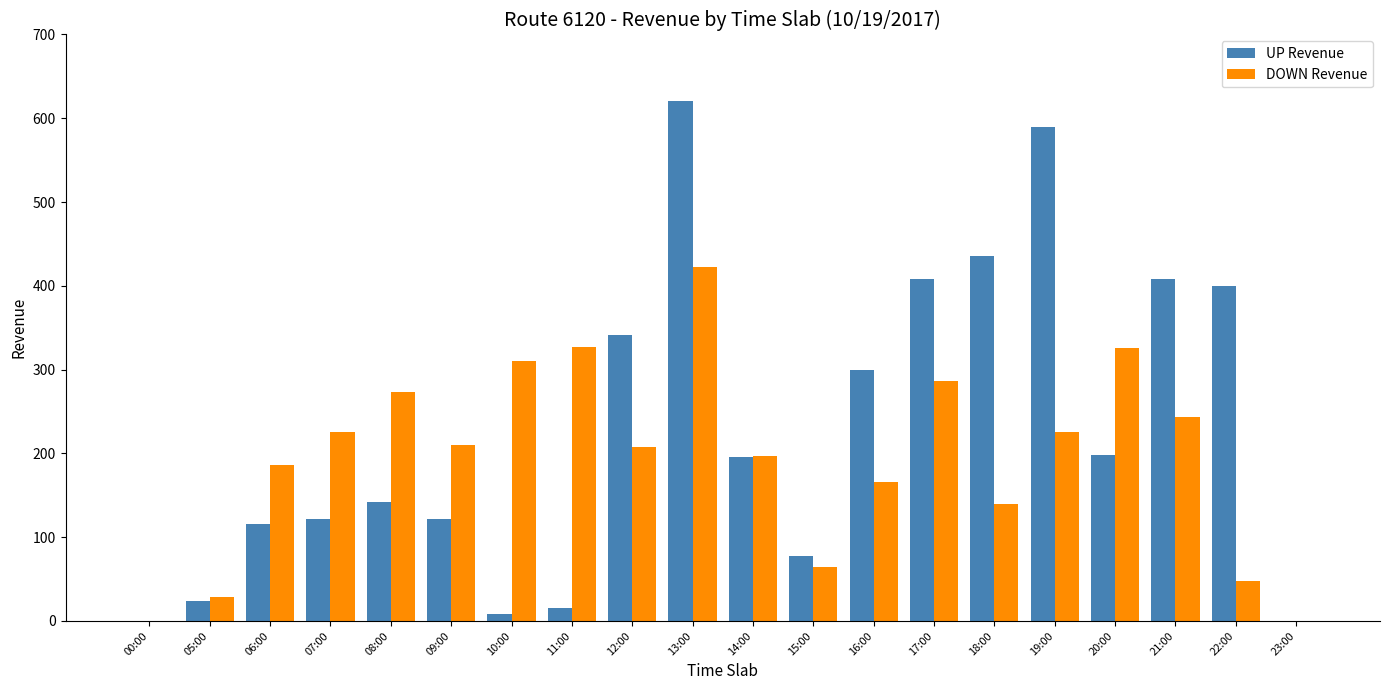

What are all the series names shown in the legend?

UP Revenue, DOWN Revenue